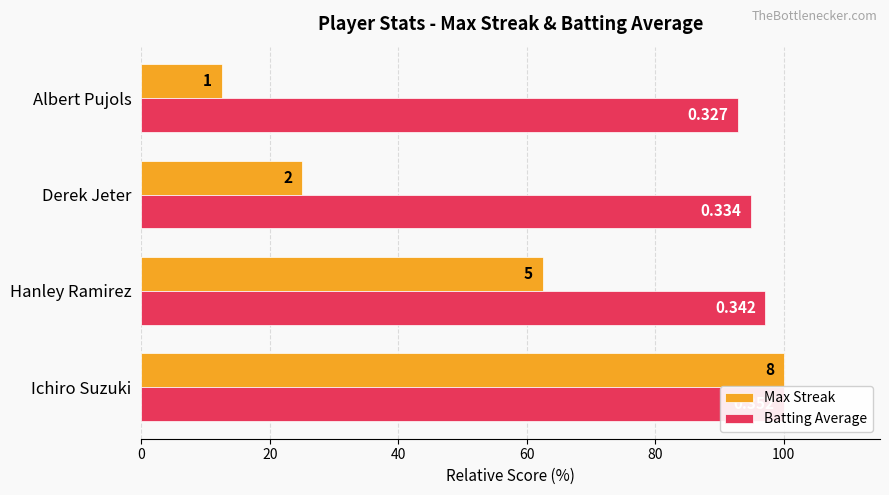

What is the difference between the maximum and minimum values in the Batting Average series?

7.1